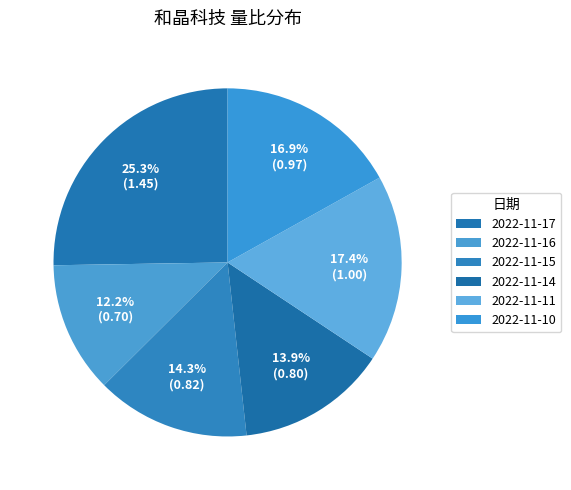

Which slice is the largest?

2022-11-17